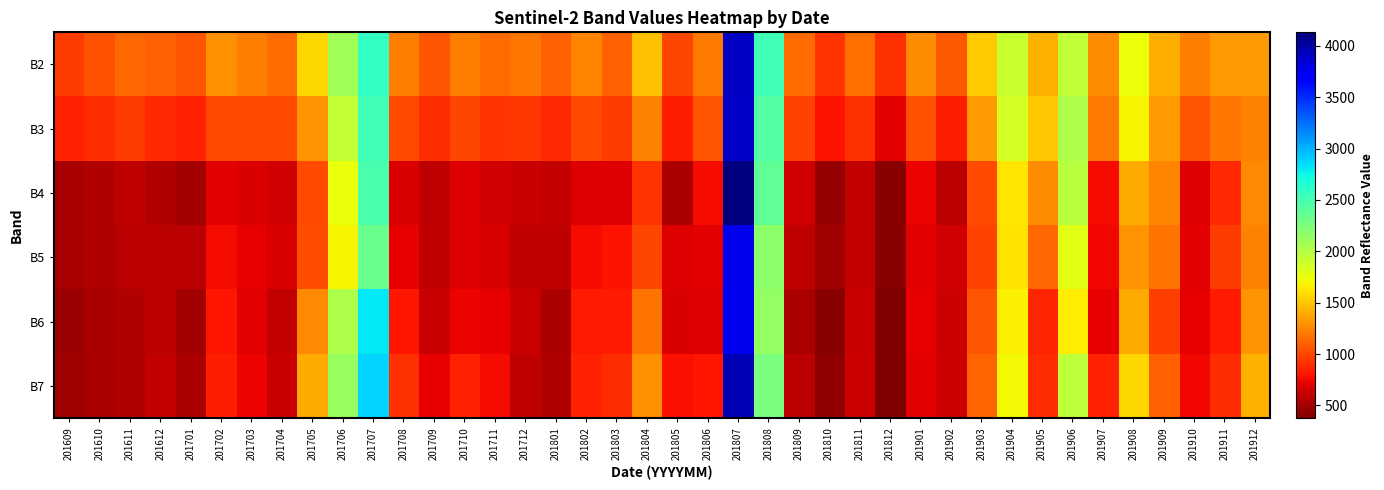

Rank the series by their maximum value, from highest to lowest.

B4, B7, B2, B3, B5, B6